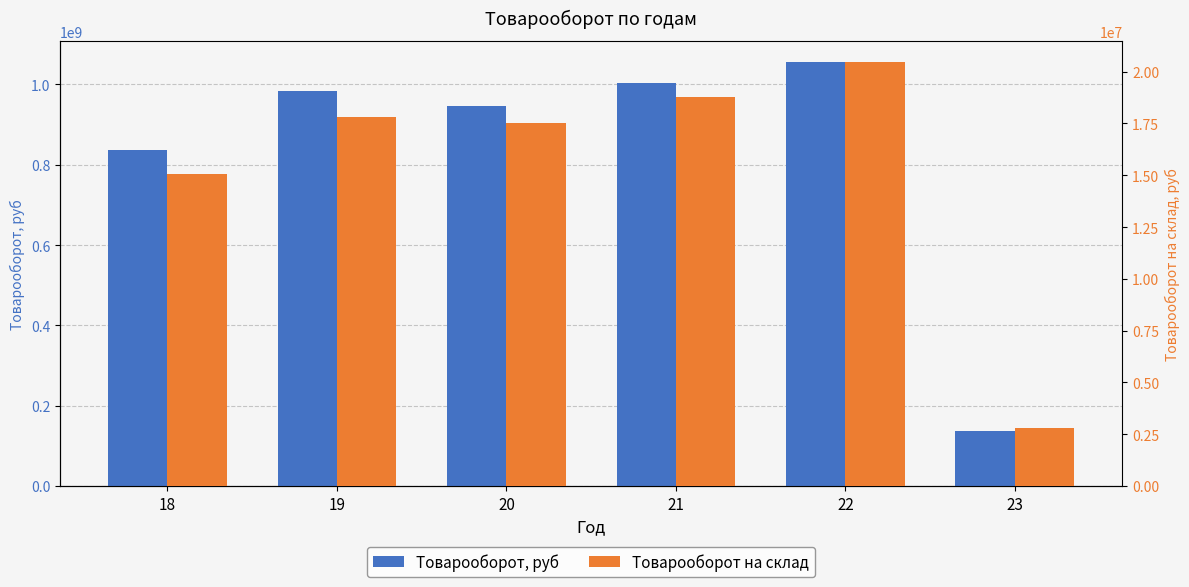

List the series in order of their overall mean, highest first.

Товарооборот, руб, Товарооборот на склад